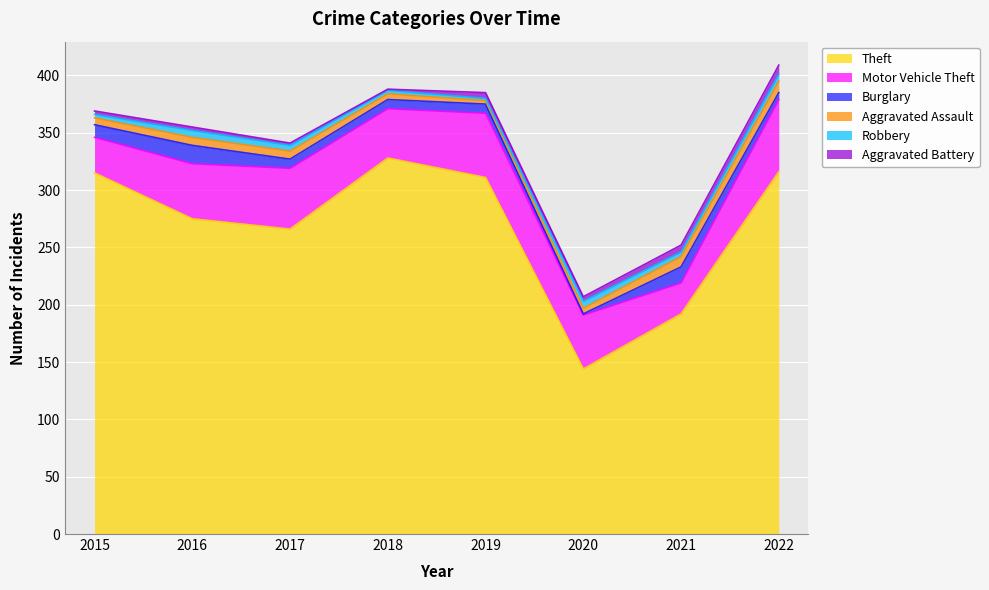

True or false: Theft and Motor Vehicle Theft cross at least once.

False